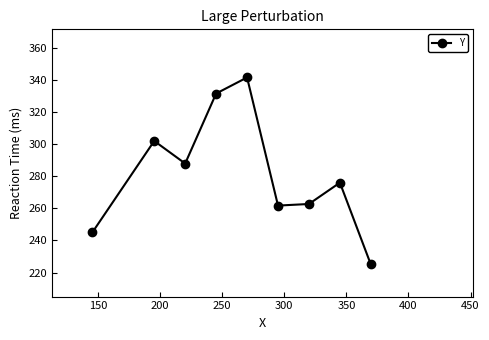

What is the sum of all values?

2533.5